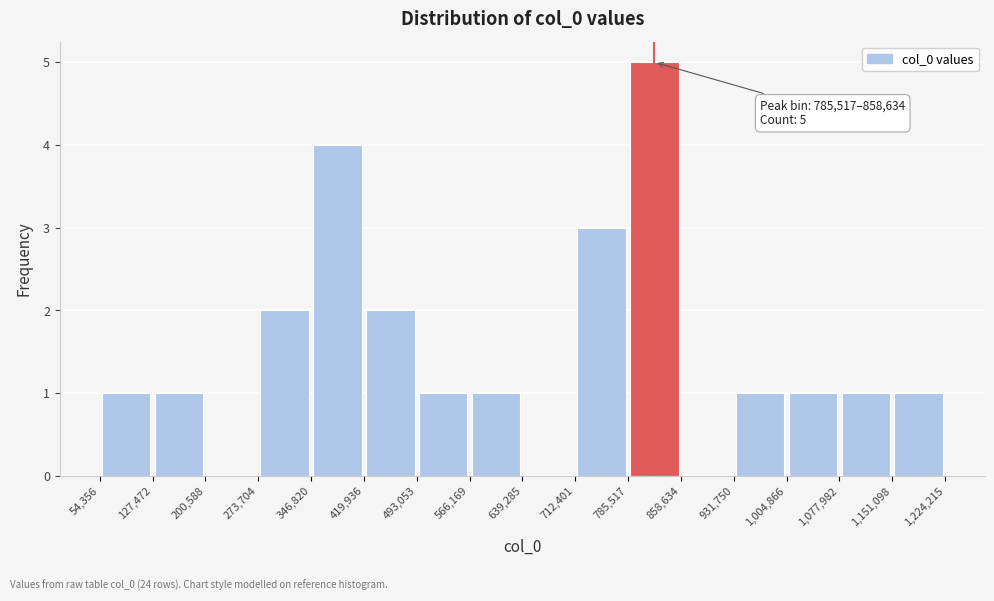

Which range on the x-axis has the tallest bar?

785,517 to 858,634